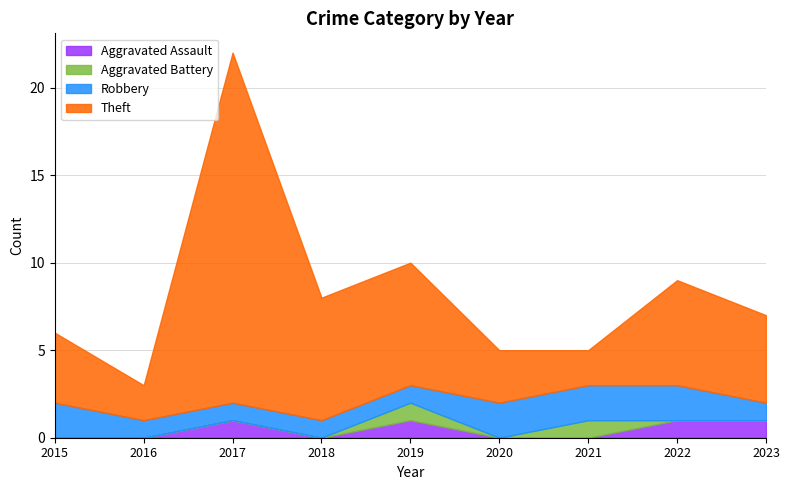

Which series changed the most between 2018 and 2020?

Theft